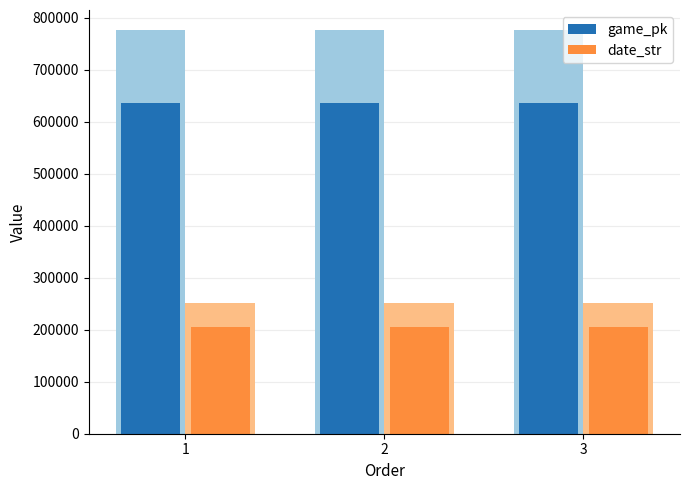

How many data points does each series have?

3